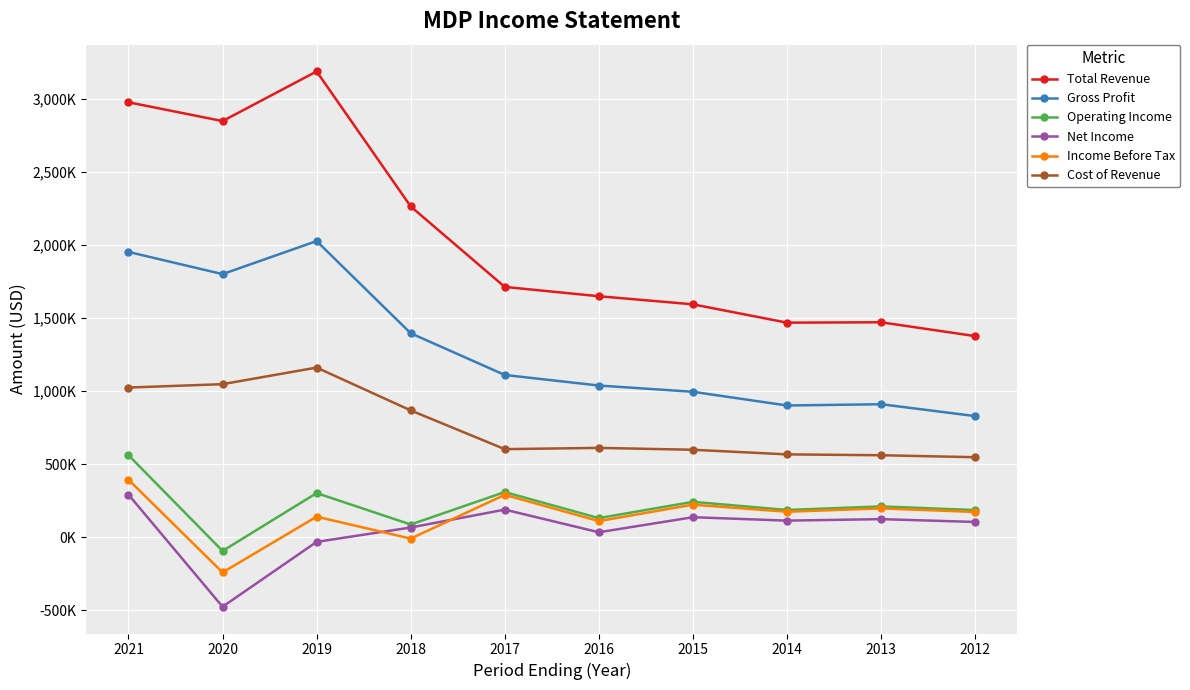

What are all the series names shown in the legend?

Total Revenue, Gross Profit, Operating Income, Net Income, Income Before Tax, Cost of Revenue